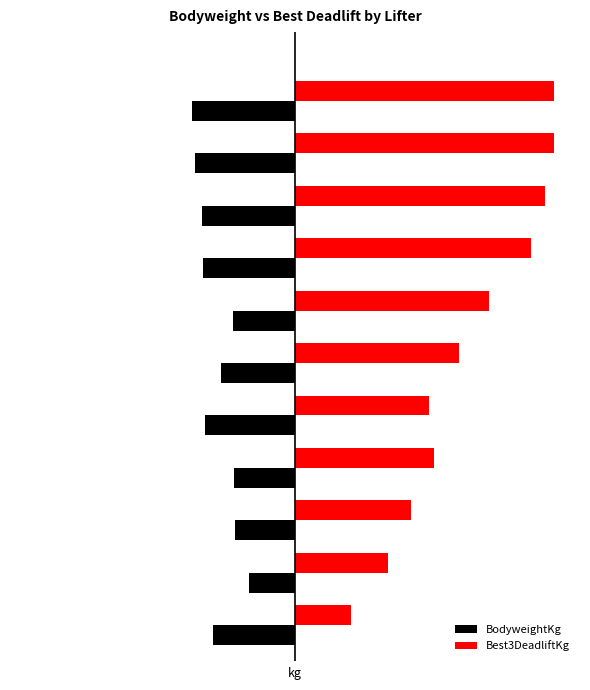

What is the value of the Best3DeadliftKg bar at the 2nd from the left?

100.0